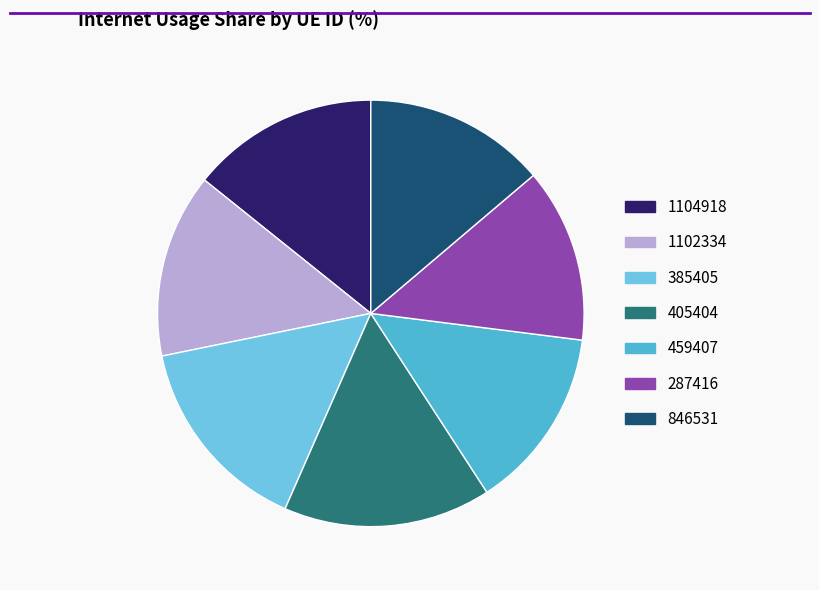

Is 385405 the majority of the pie?

No